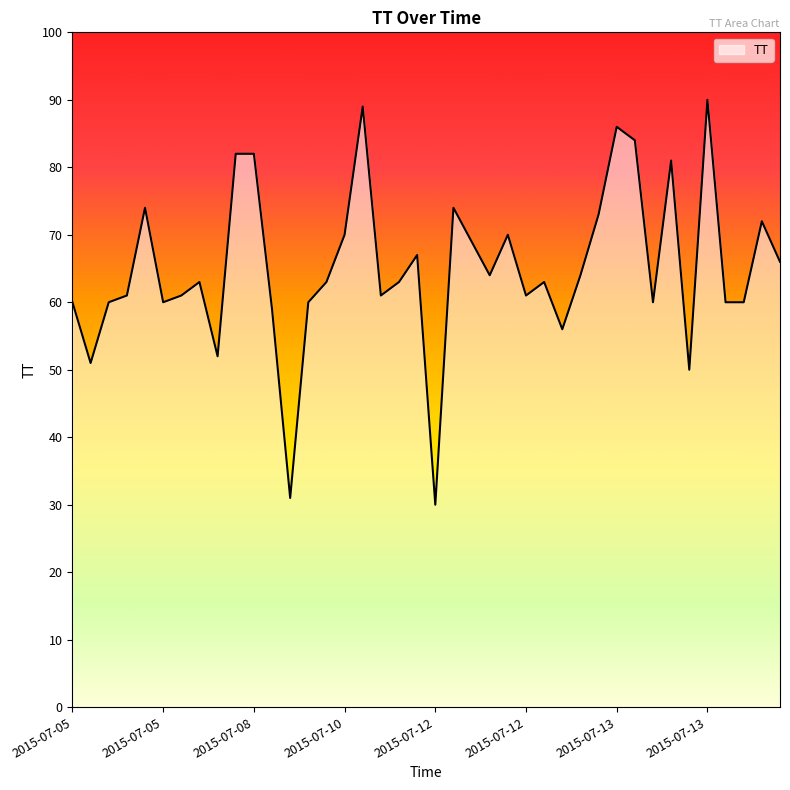

What is the smallest value displayed?

30